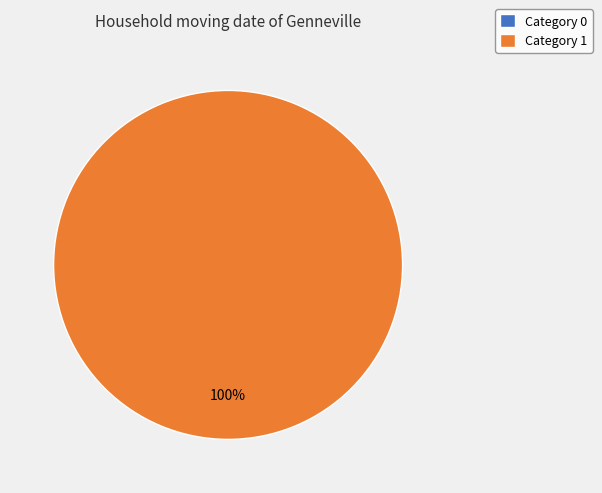

To the nearest percent, what is the difference between the 0 and 1 slice percentages?

100%